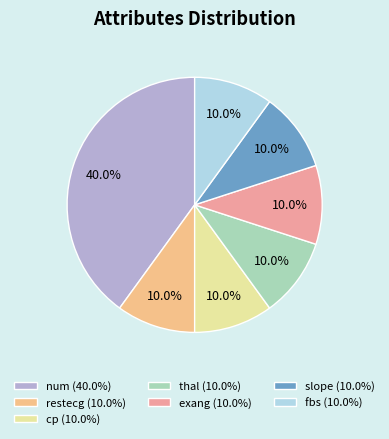

To the nearest percent, what percentage of the pie is exang?

10%